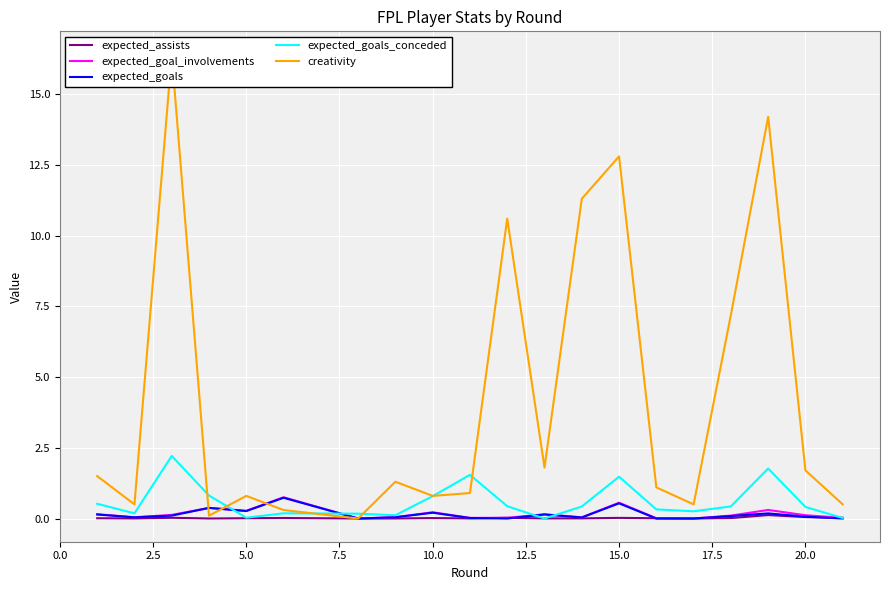

Reading left to right, what are all the values shown in this chart?

expected_assists: 0.0	0.0	0.0	0.0	0.0	0.0	0.0	0.0	0.0	0.0	0.0	0.0	0.0	0.0	0.0	0.0	0.0	0.1	0.1	0.0
expected_goal_involvements: 0.2	0.0	0.1	0.4	0.3	0.8	0.0	0.0	0.2	0.0	0.0	0.1	0.0	0.6	0.0	0.0	0.1	0.3	0.1	0.0
expected_goals: 0.1	0.0	0.1	0.4	0.3	0.7	0.0	0.0	0.2	0.0	0.0	0.1	0.0	0.5	0.0	0.0	0.1	0.2	0.1	0.0
expected_goals_conceded: 0.5	0.2	2.2	0.8	0.0	0.2	0.2	0.1	0.8	1.5	0.4	0.0	0.4	1.5	0.3	0.3	0.4	1.8	0.4	0.0
creativity: 1.5	0.5	16.4	0.1	0.8	0.3	0.0	1.3	0.8	0.9	10.6	1.8	11.3	12.8	1.1	0.5	7.2	14.2	1.7	0.5